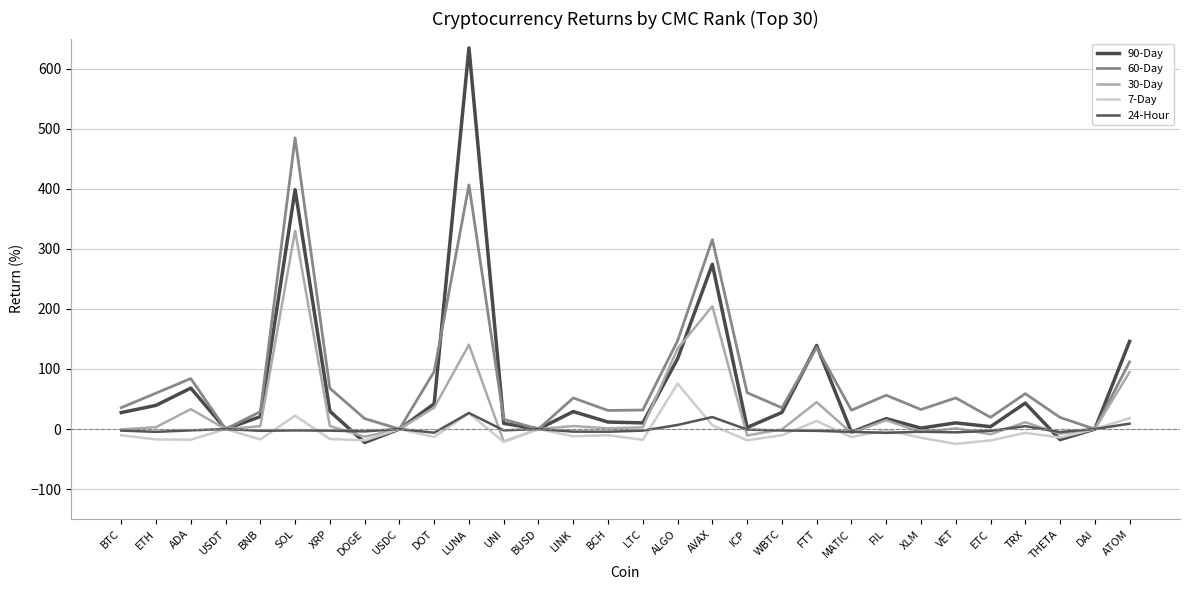

Rank the categories by 60-Day value from highest to lowest.

SOL, LUNA, AVAX, ALGO, FTT, ATOM, DOT, ADA, XRP, ICP, ETH, TRX, FIL, VET, LINK, BTC, WBTC, XLM, LTC, MATIC, BCH, BNB, ETC, THETA, DOGE, UNI, BUSD, USDC, USDT, DAI